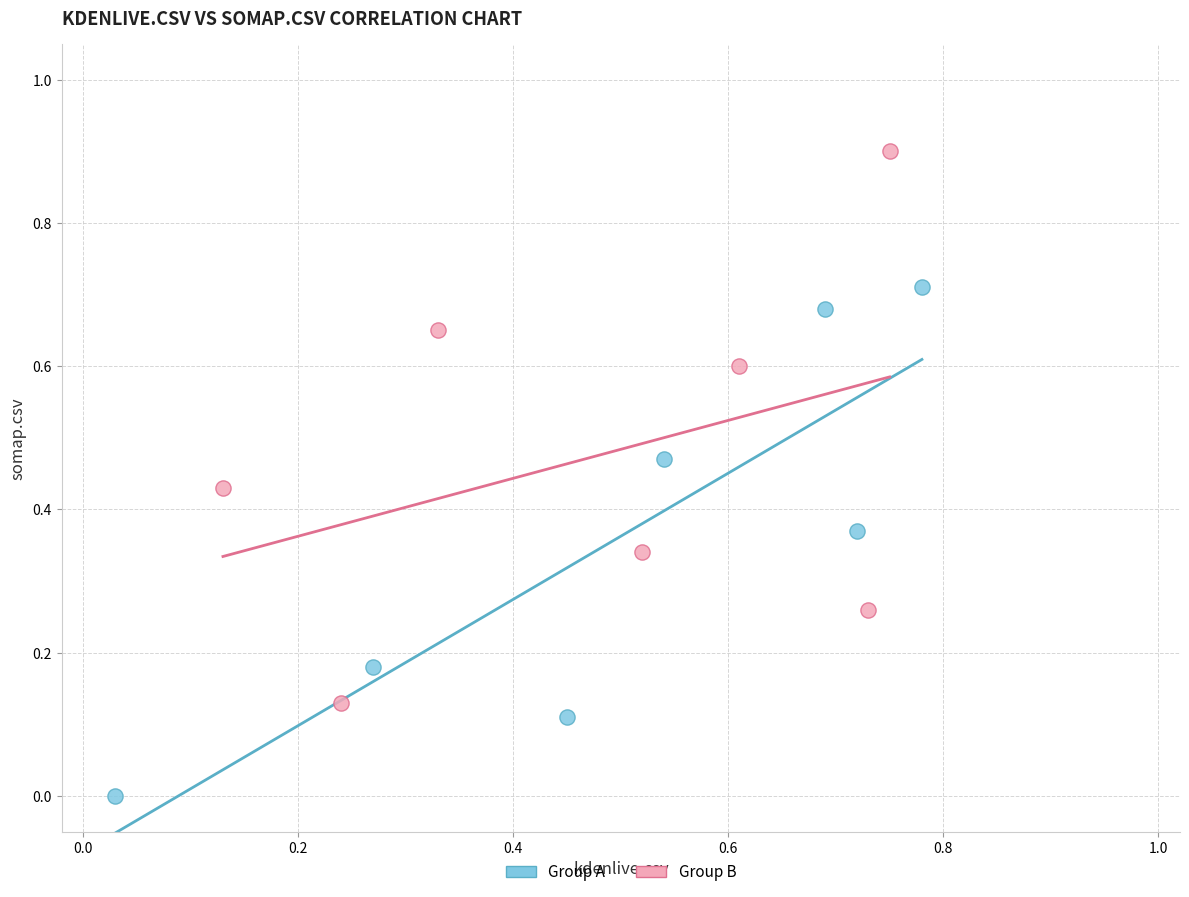

Which series contains the lowest Y value?

Group A